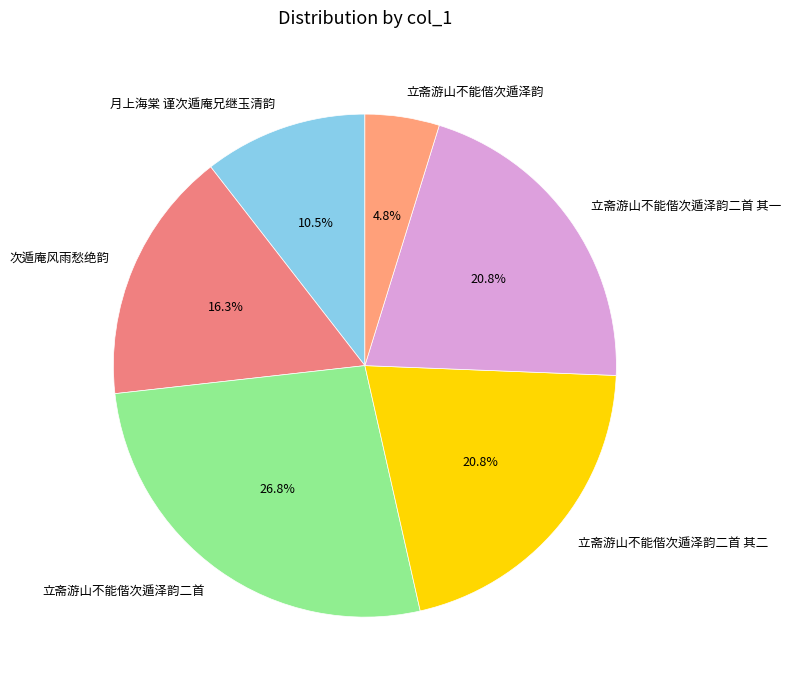

Count the number of slices in the pie.

6